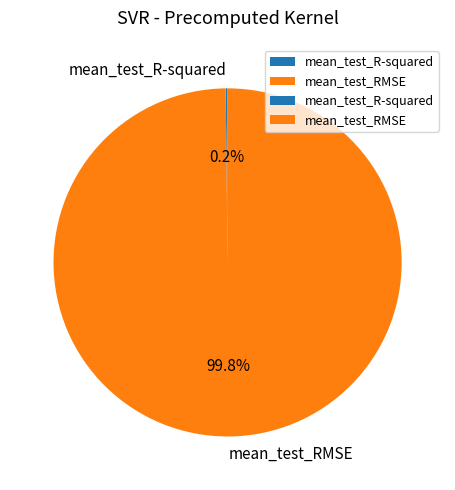

To the nearest percent, what is the average slice percentage?

50%